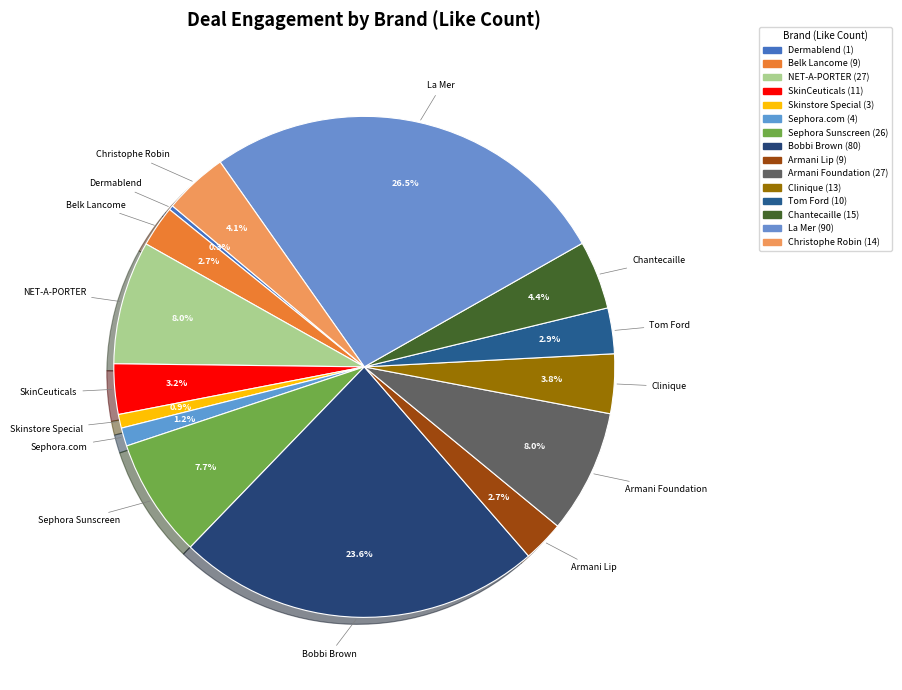

The Bobbi Brown slice represents 34% of the pie. True or false?

False